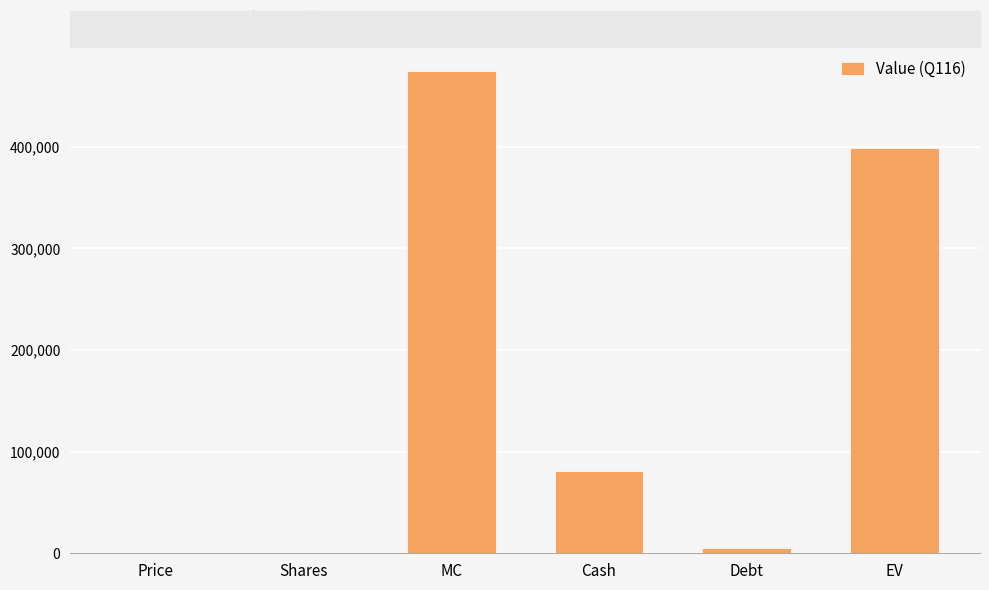

Which label corresponds to the largest value in the chart?

MC